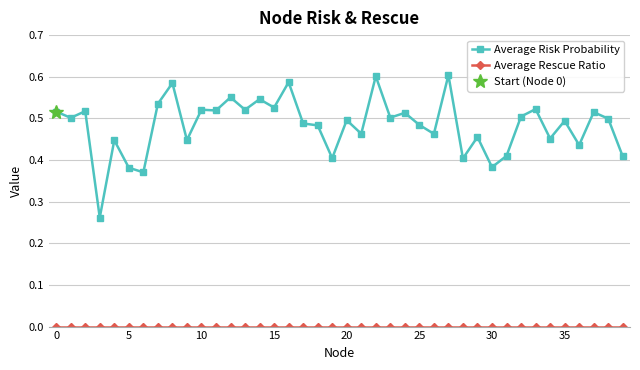

At how many categories does at least one series exceed 0?

40